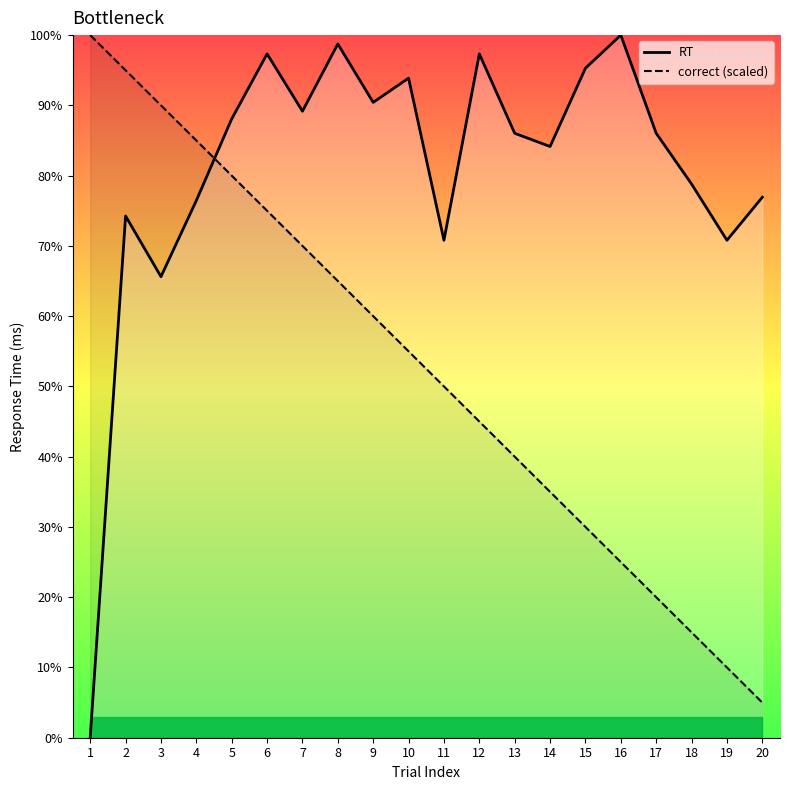

What is the difference between the highest and lowest values at 6?

22.3